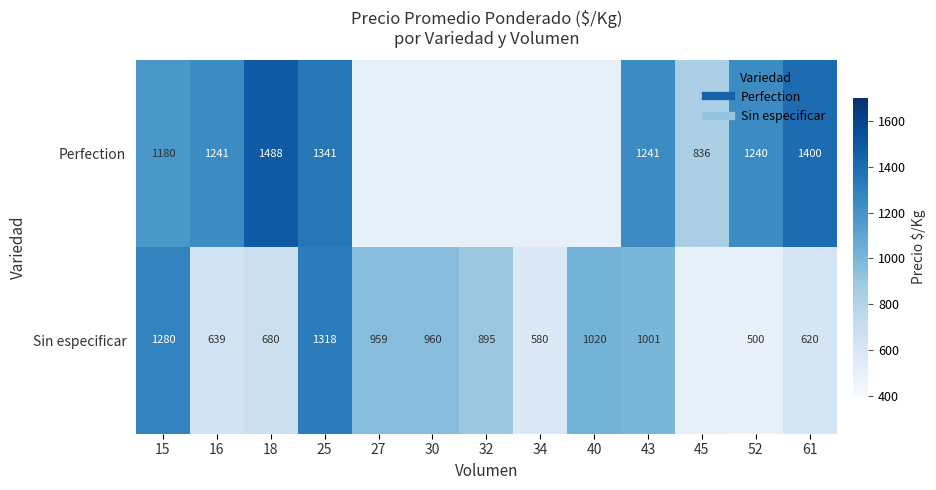

What is the total value across all series at 25?

2659.0